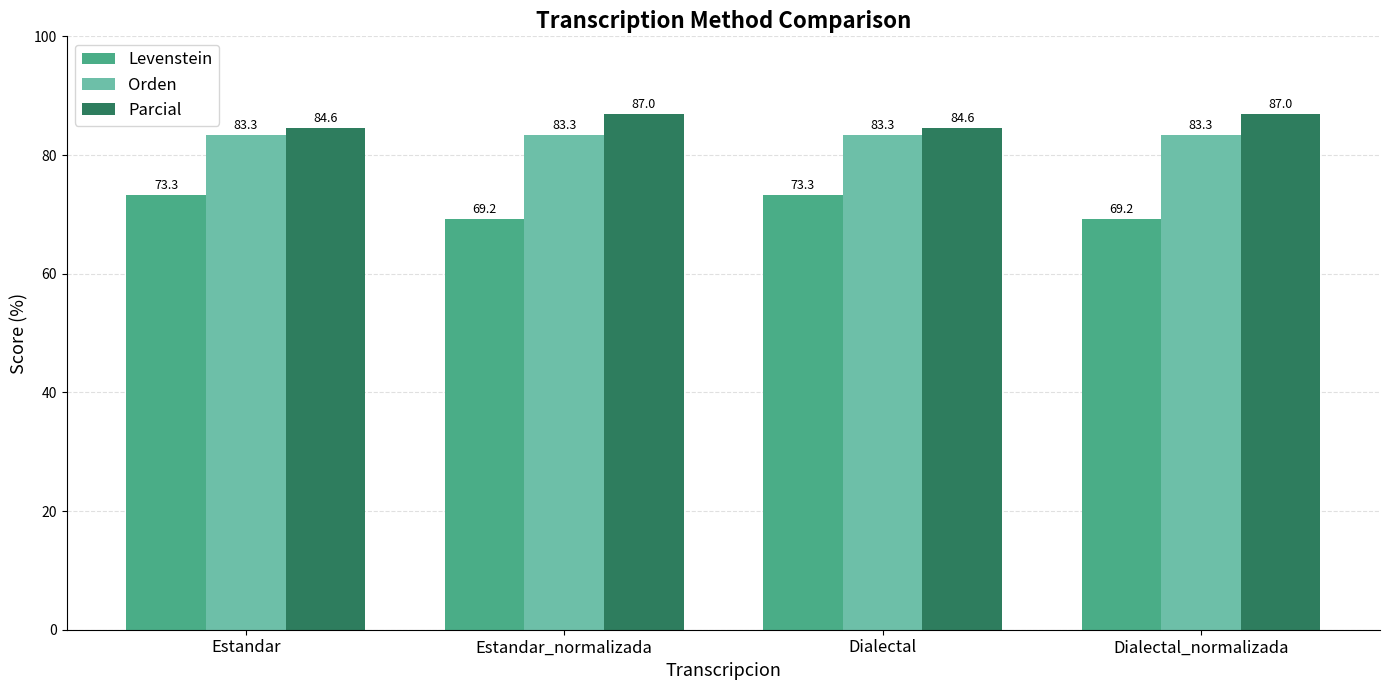

How many series are shown in this chart?

3